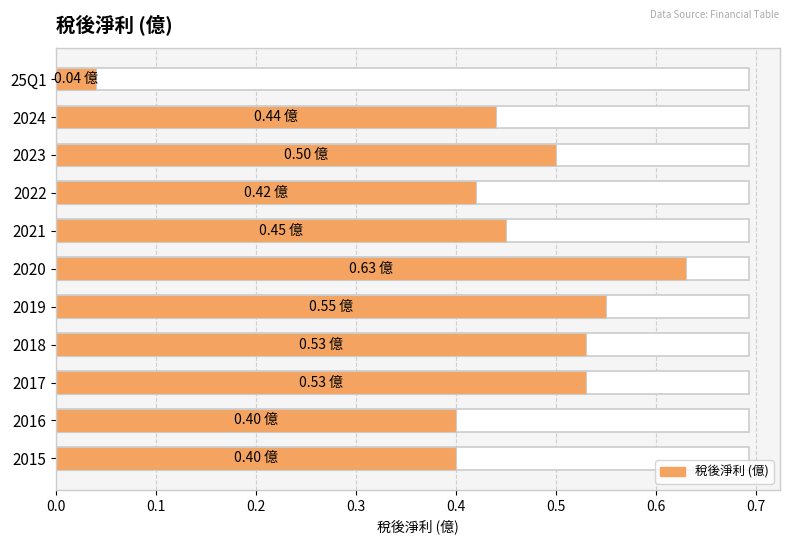

The chart shows a value of 0.5 at 2021. True or false?

True